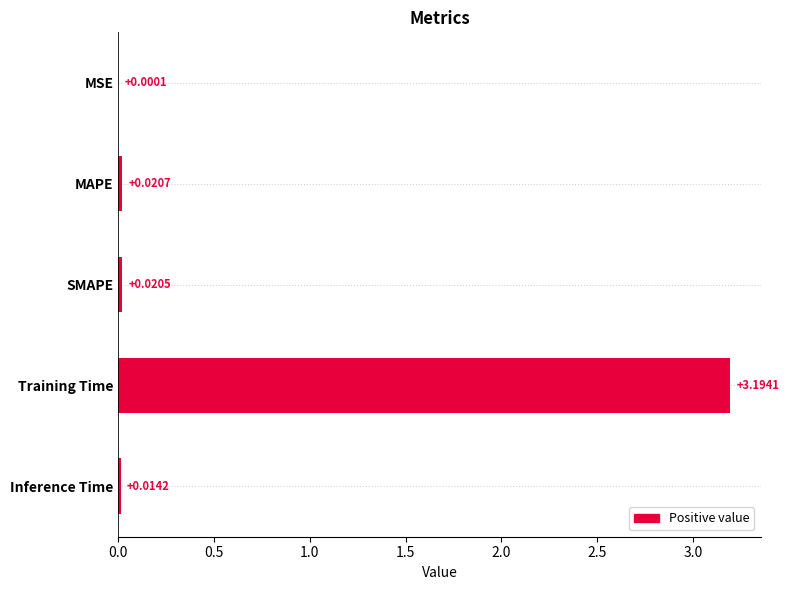

Which has a higher value, Inference Time or Training Time?

Training Time